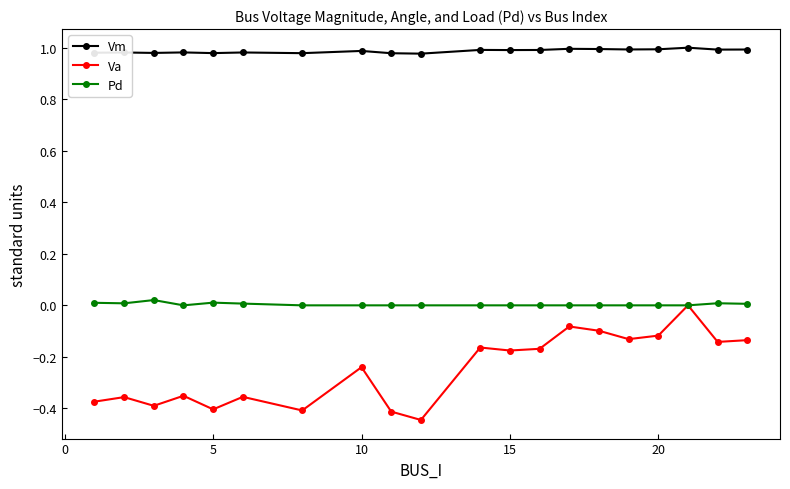

Which series has the widest spread of values?

Va